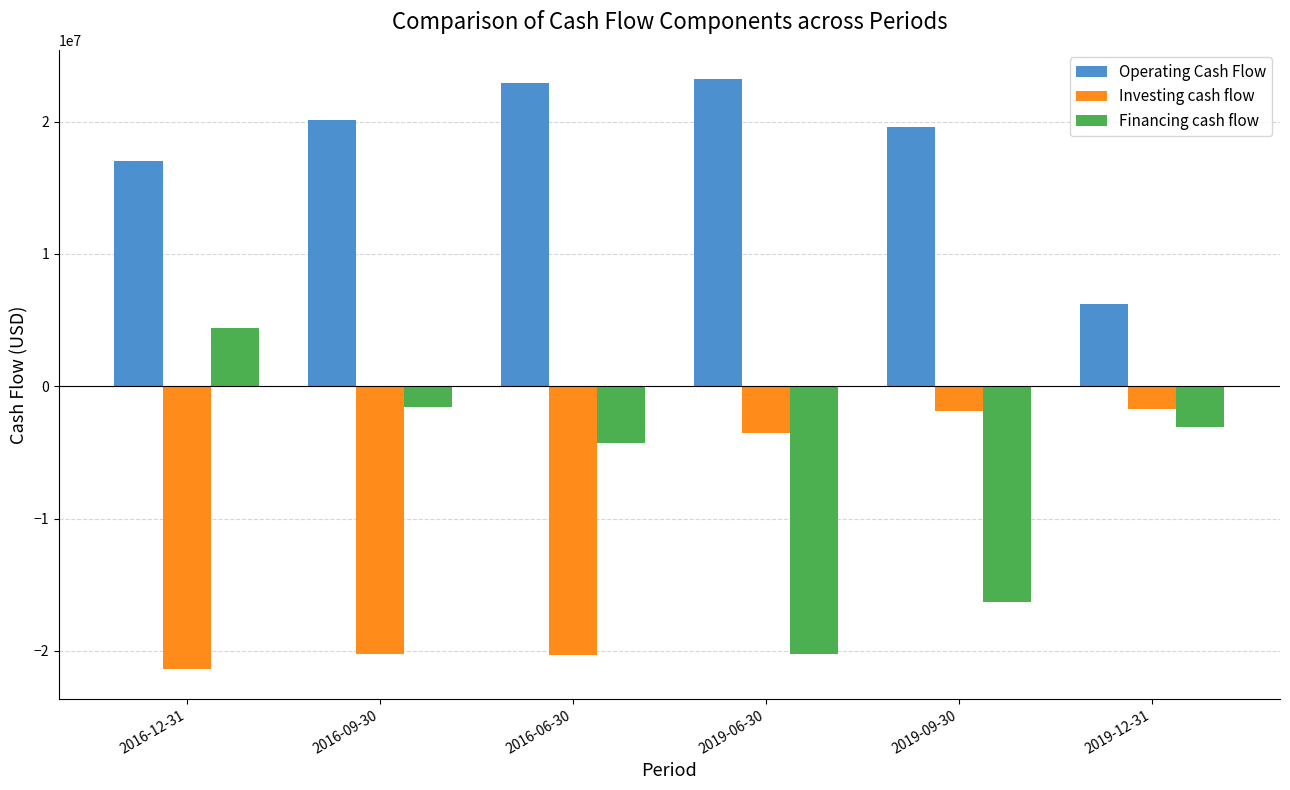

True or false: Financing cash flow has a value of -1578997 at 2016-06-30.

False